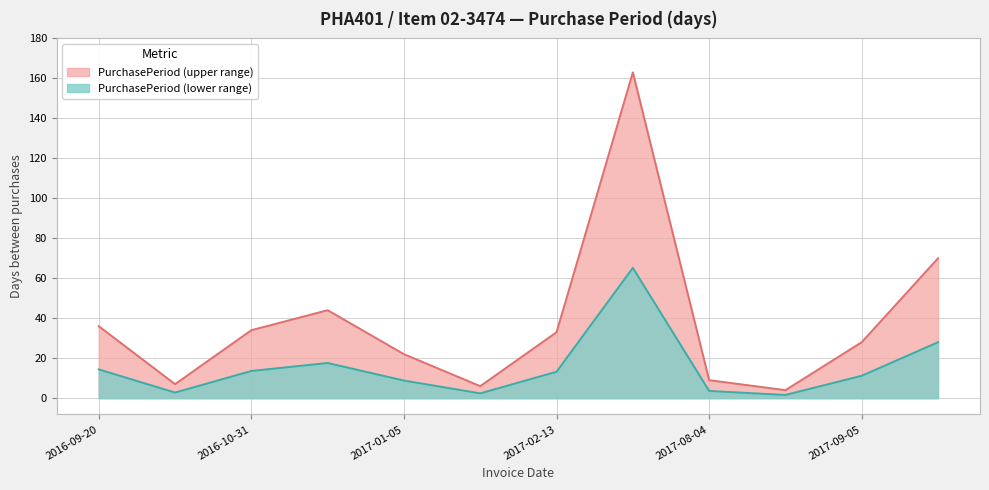

Does the chart have visible grid lines?

Yes